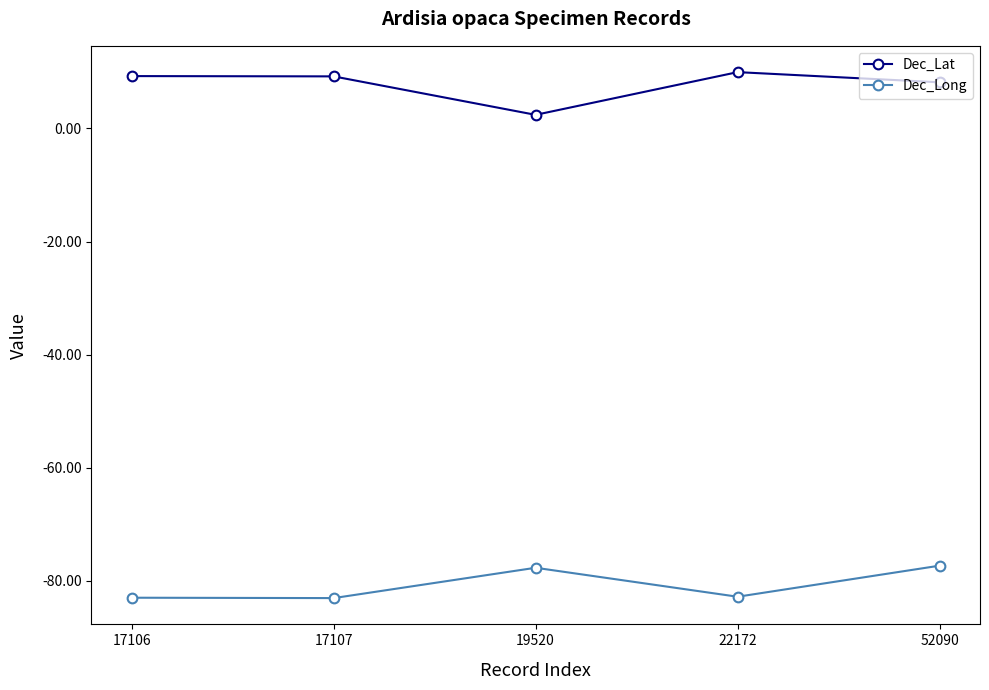

True or false: Dec_Lat and Dec_Long cross at least once.

False